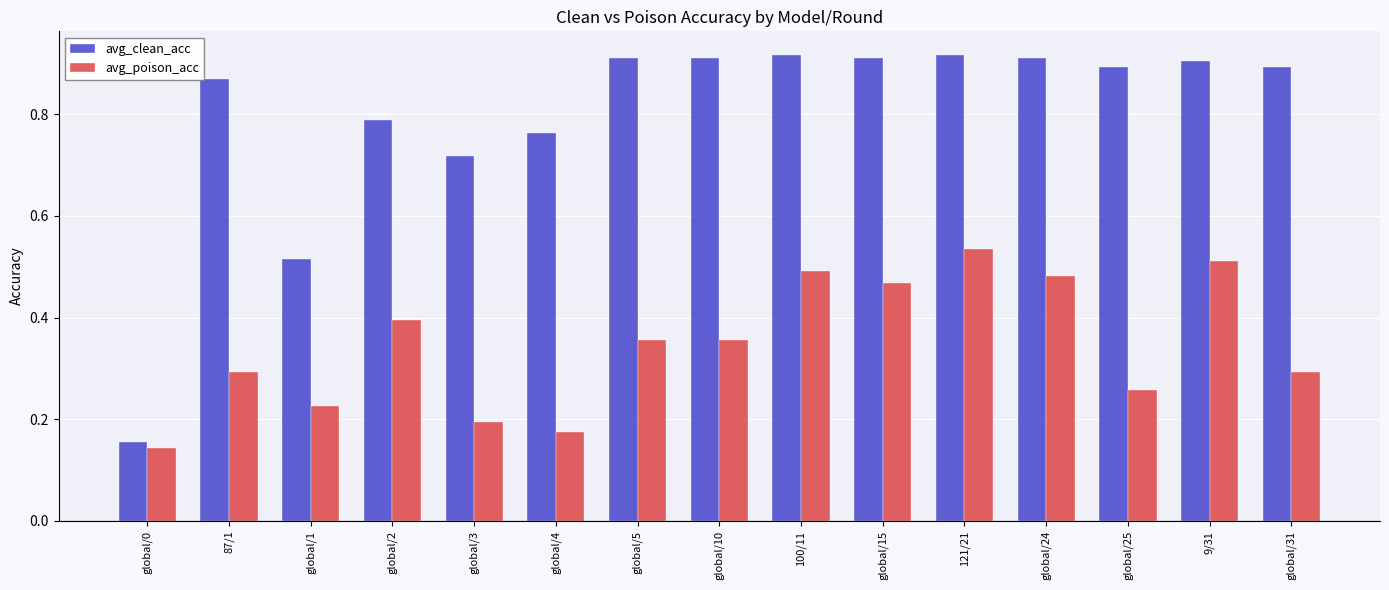

Rank the series by their average value, from lowest to highest.

avg_poison_acc, avg_clean_acc